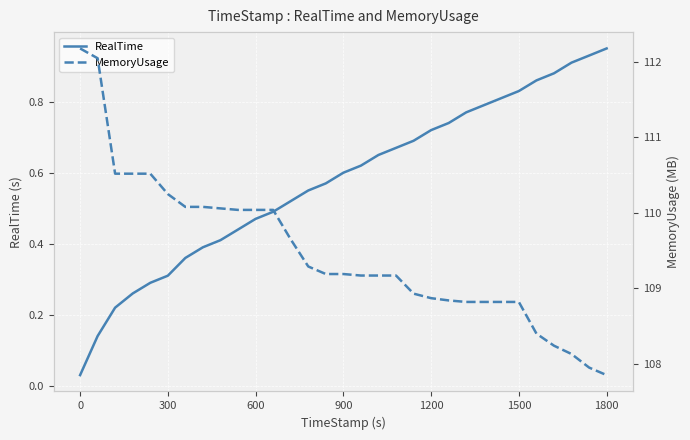

True or false: MemoryUsage has a value of 195.7 at 0.

False